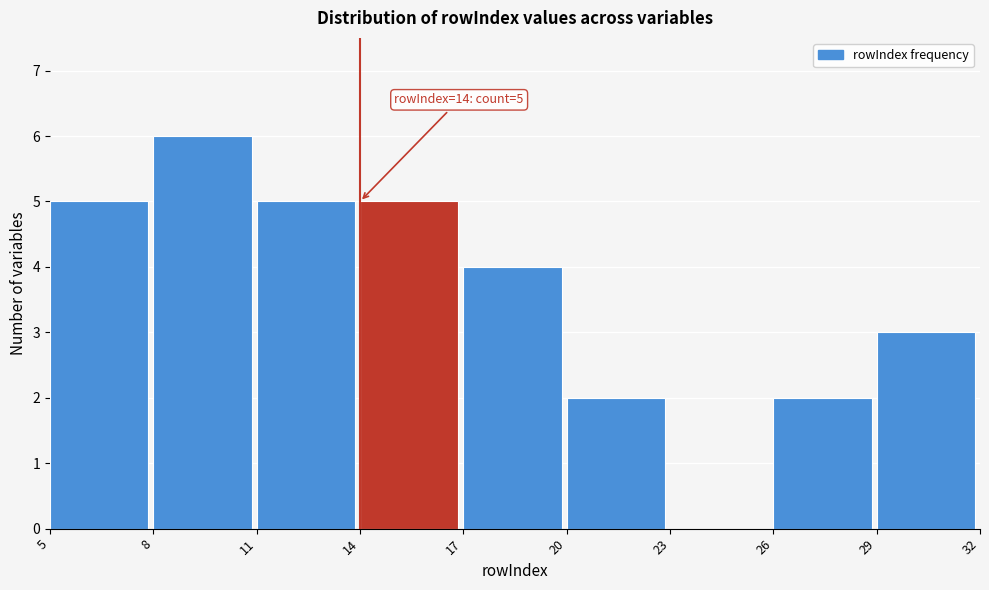

Which range on the x-axis has the tallest bar?

8 to 11